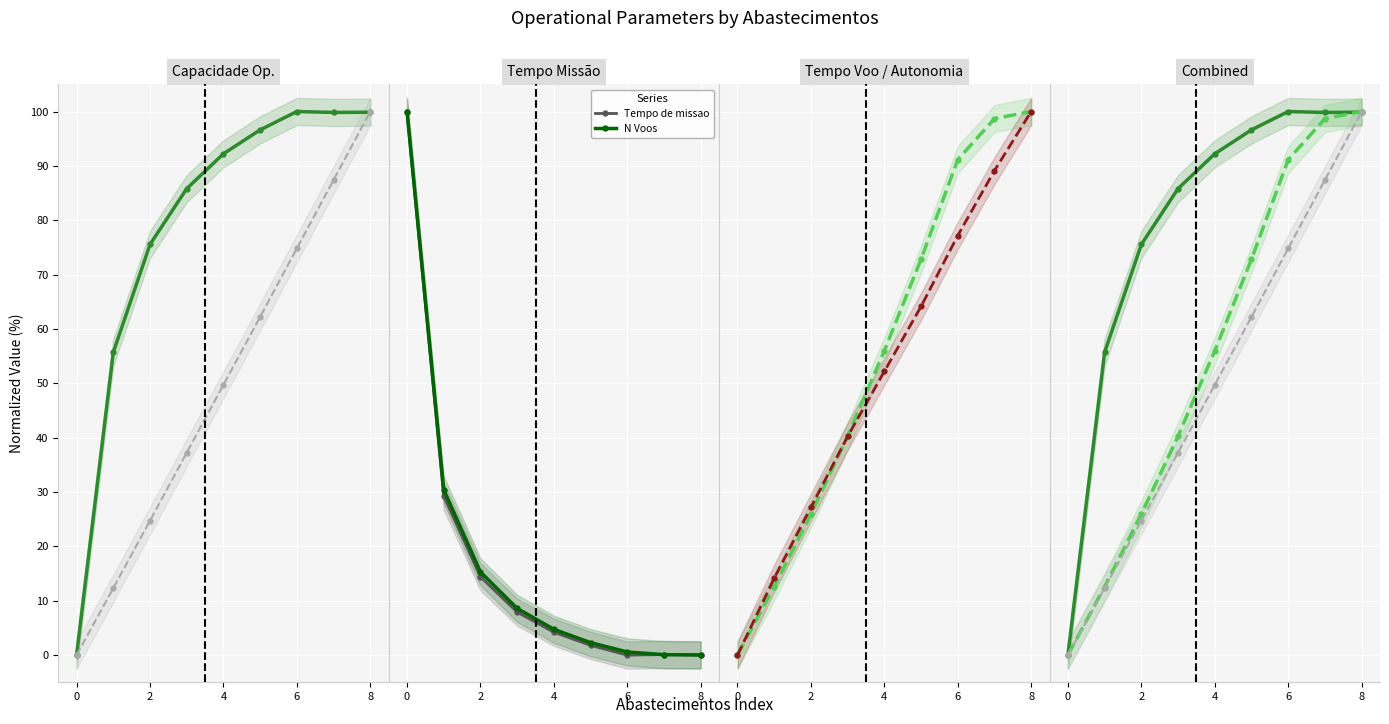

Count the number of categories in the chart.

9